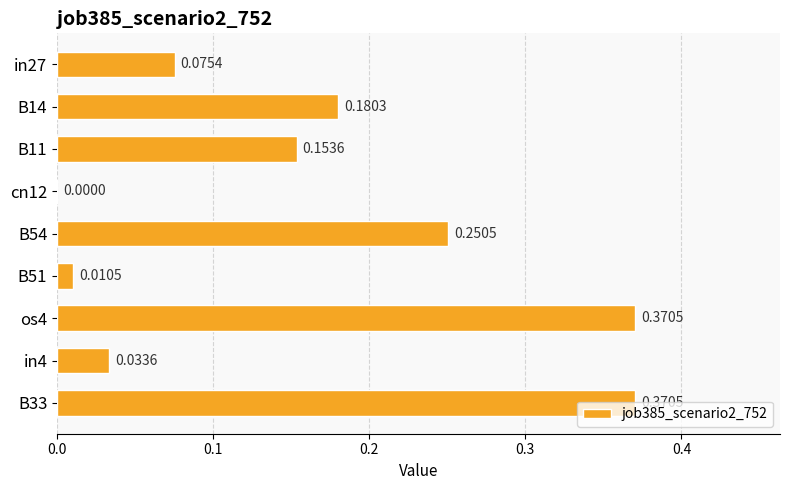

Between in4 and B14, which is larger?

B14